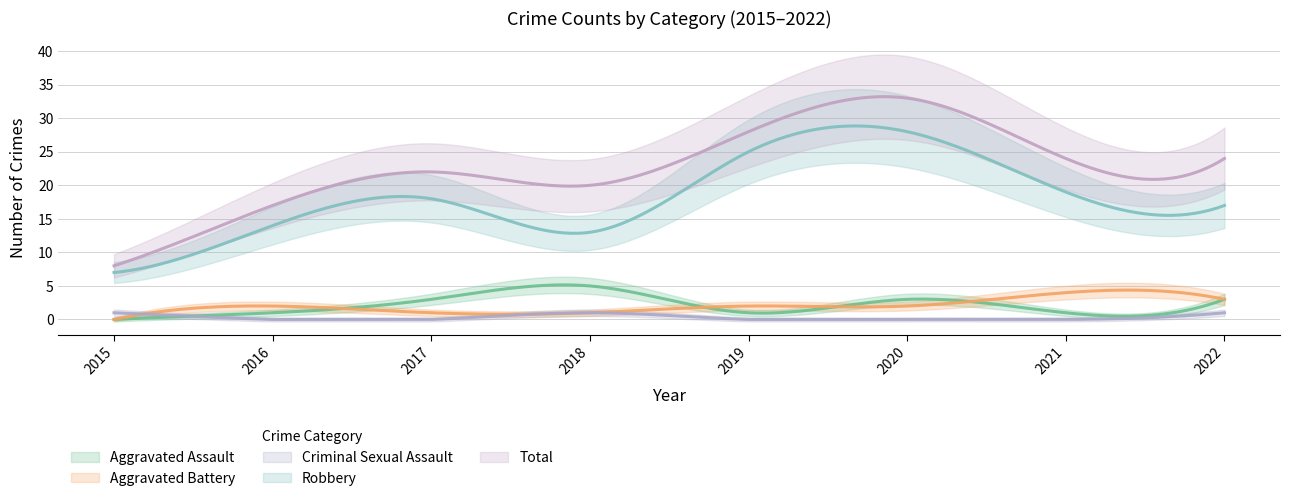

How many positive values does the Aggravated Battery series have?

7